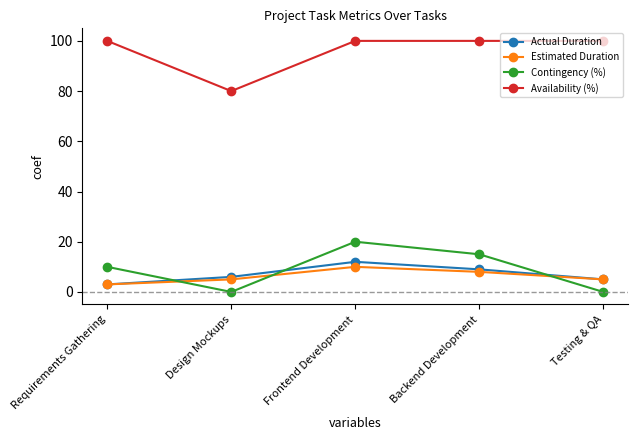

List the series in order of their peak value, lowest first.

Estimated Duration, Actual Duration, Contingency (%), Availability (%)